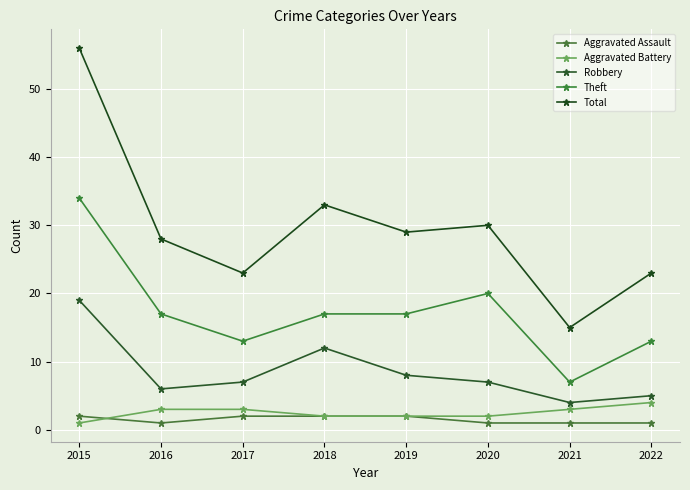

Reading left to right, extract all data points from this chart.

Aggravated Assault: 2015=2	2016=1	2017=2	2018=2	2019=2	2020=1	2021=1	2022=1
Aggravated Battery: 2015=1	2016=3	2017=3	2018=2	2019=2	2020=2	2021=3	2022=4
Robbery: 2015=19	2016=6	2017=7	2018=12	2019=8	2020=7	2021=4	2022=5
Theft: 2015=34	2016=17	2017=13	2018=17	2019=17	2020=20	2021=7	2022=13
Total: 2015=56	2016=28	2017=23	2018=33	2019=29	2020=30	2021=15	2022=23